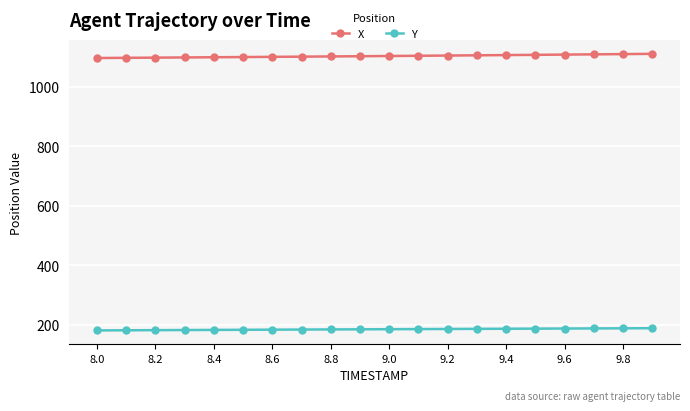

At how many categories does at least one series exceed 289?

20